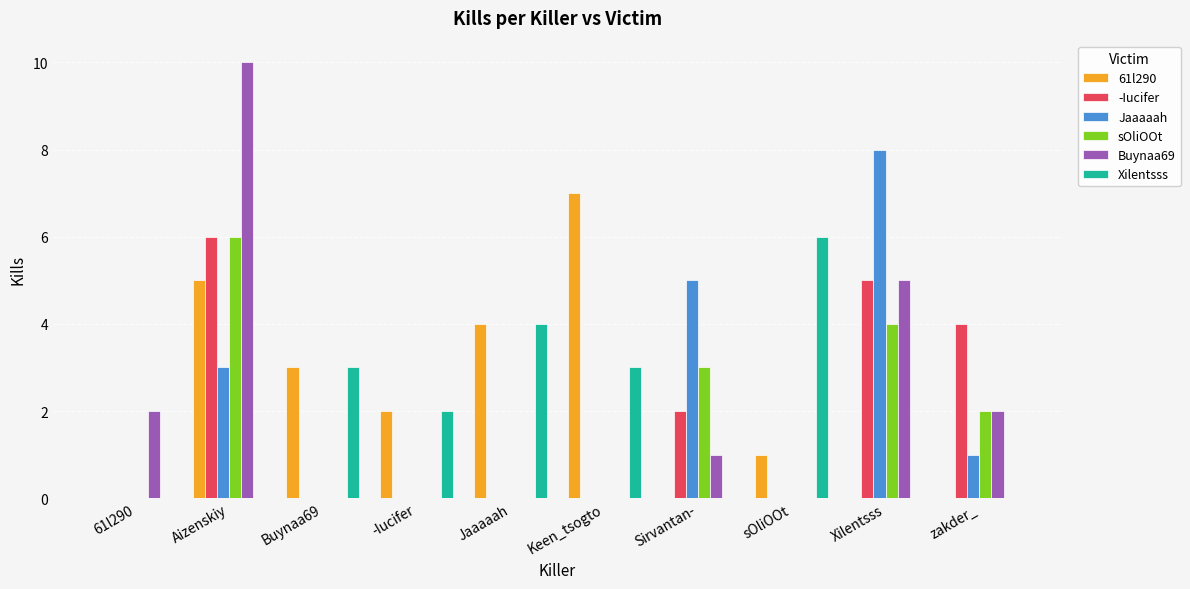

What is the maximum value for sOliOOt?

6